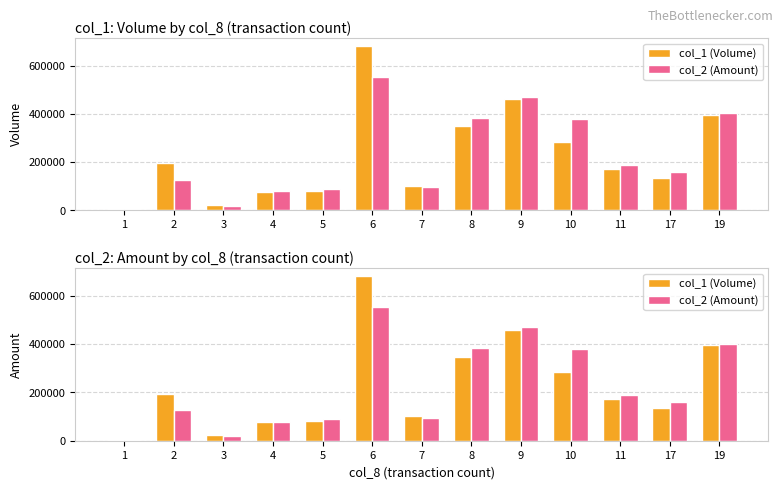

Which category has the highest value across all series?

6